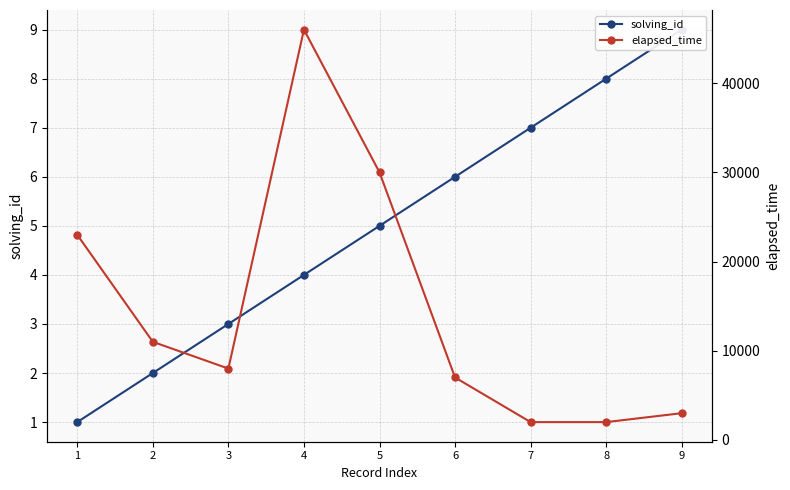

Which series has the largest range (max minus min)?

elapsed_time